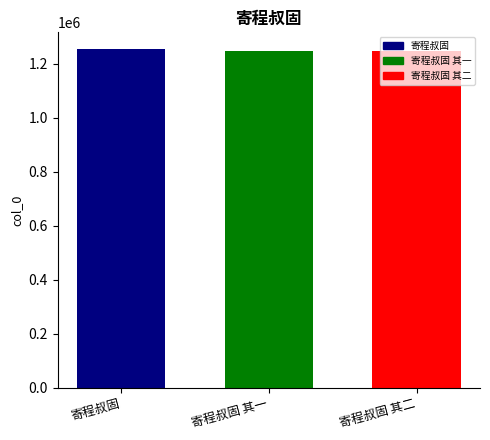

How many series are shown in this chart?

1